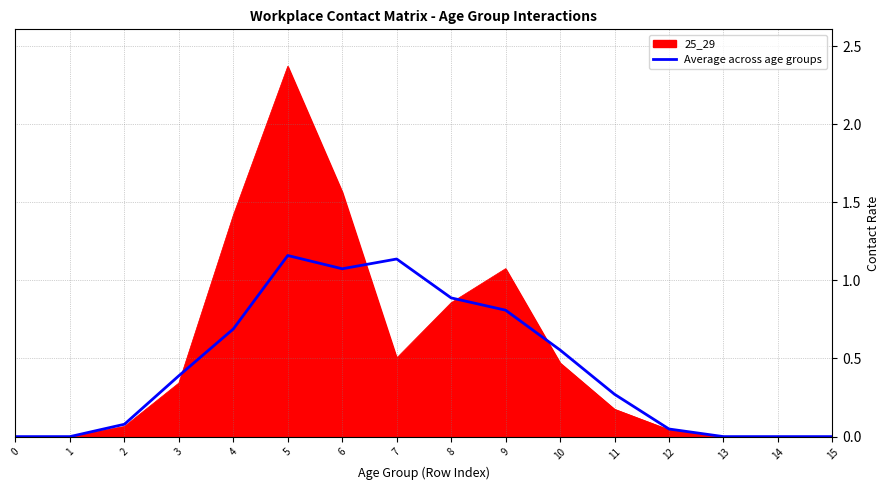

At 6, list the series in order from largest to smallest.

25_29, Average across age groups